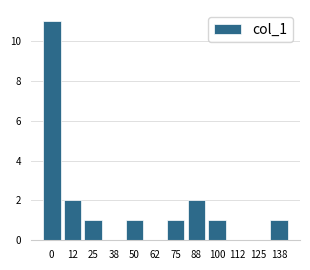

Reading left to right, extract all data points from this chart.

0=11	12=2	25=1	38=0	50=1	62=0	75=1	88=2	100=1	112=0	125=0	138=1